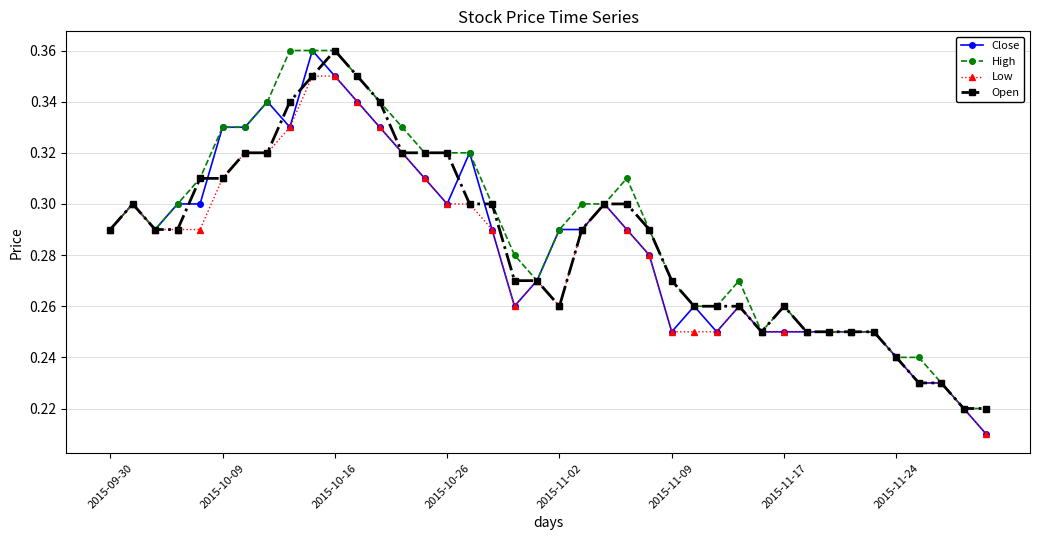

How many Close values are between 0 and 1?

40